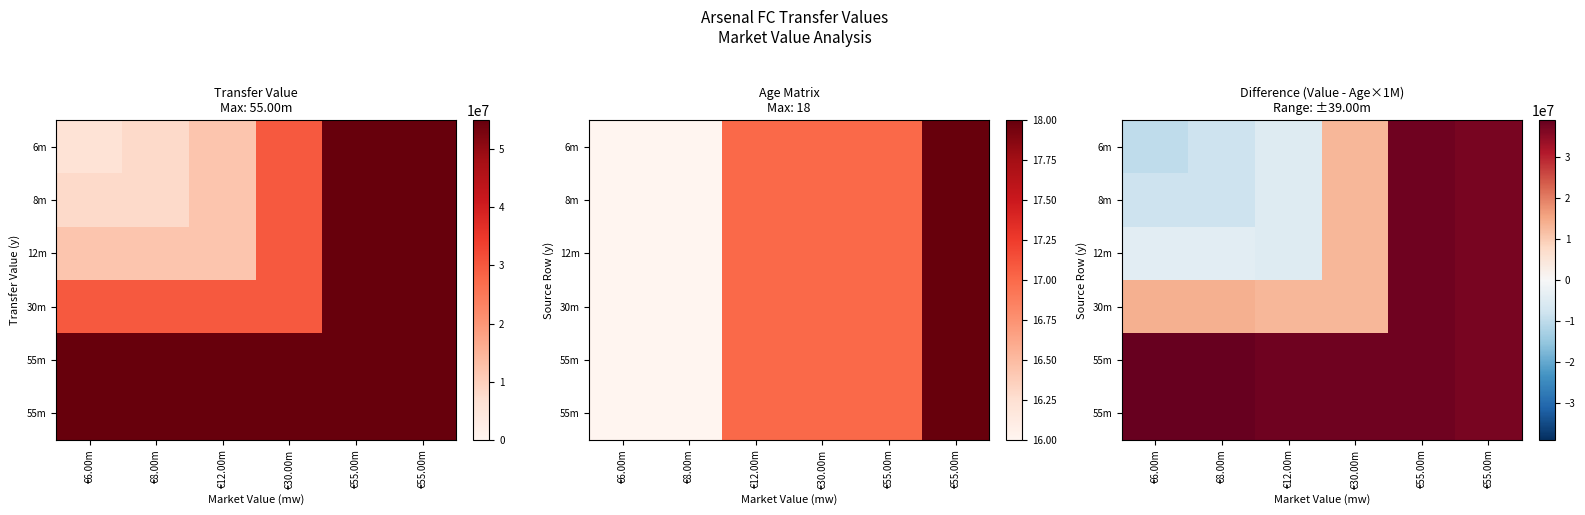

What is the maximum value shown in the chart?

39000000